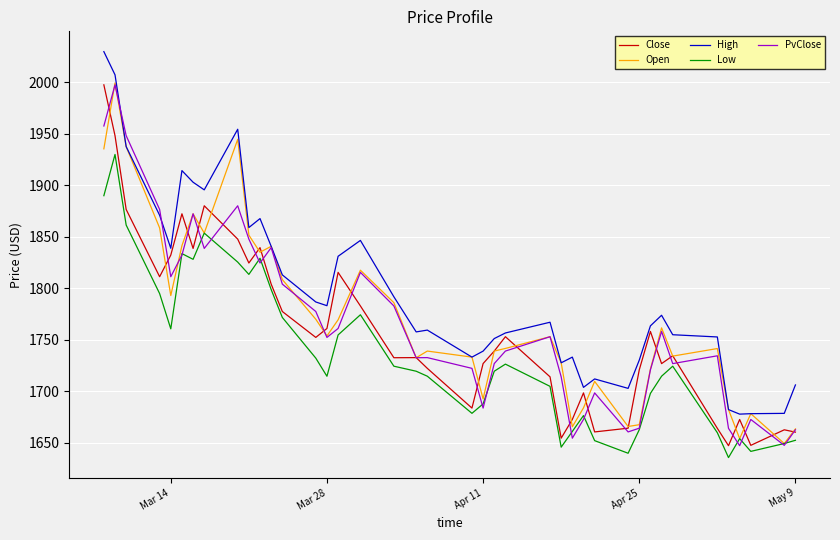

What is the highest value of the PvClose series?

1997.6